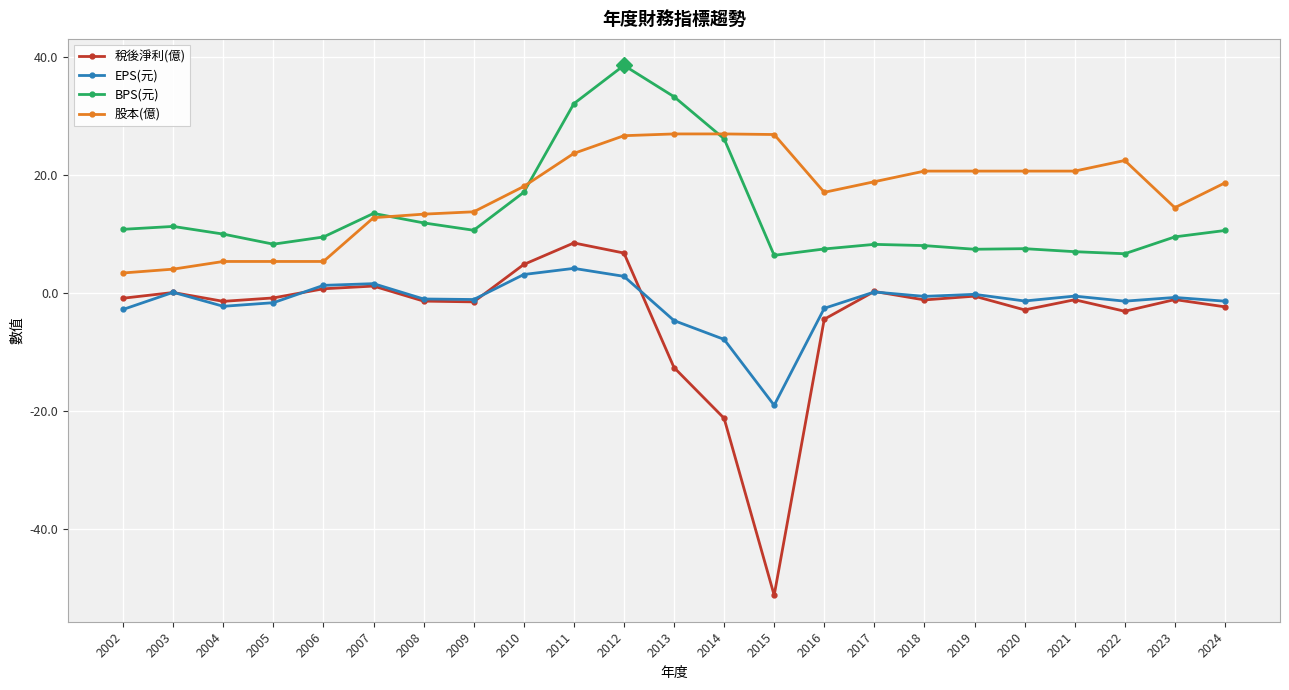

What is the value of the 稅後淨利(億) point at the 21st from the left?

-3.2